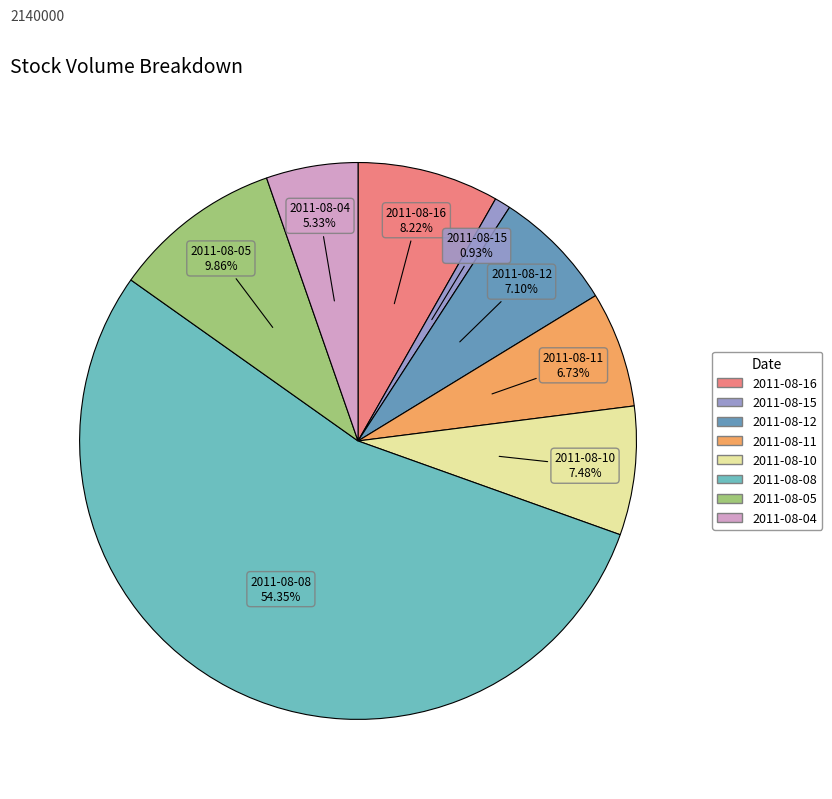

True or false: 2011-08-12 accounts for 7% of the total.

True